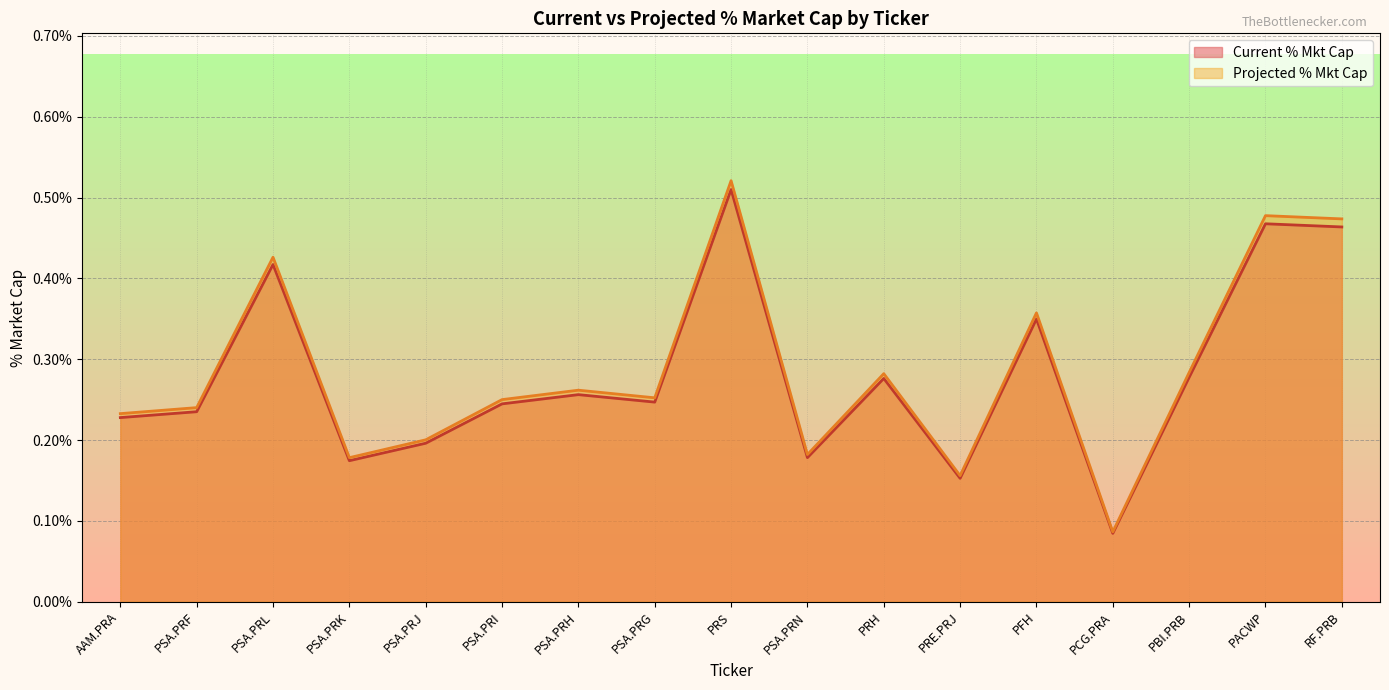

The Current % Mkt Cap series shows 0.2 at PSA.PRI. True or false?

True